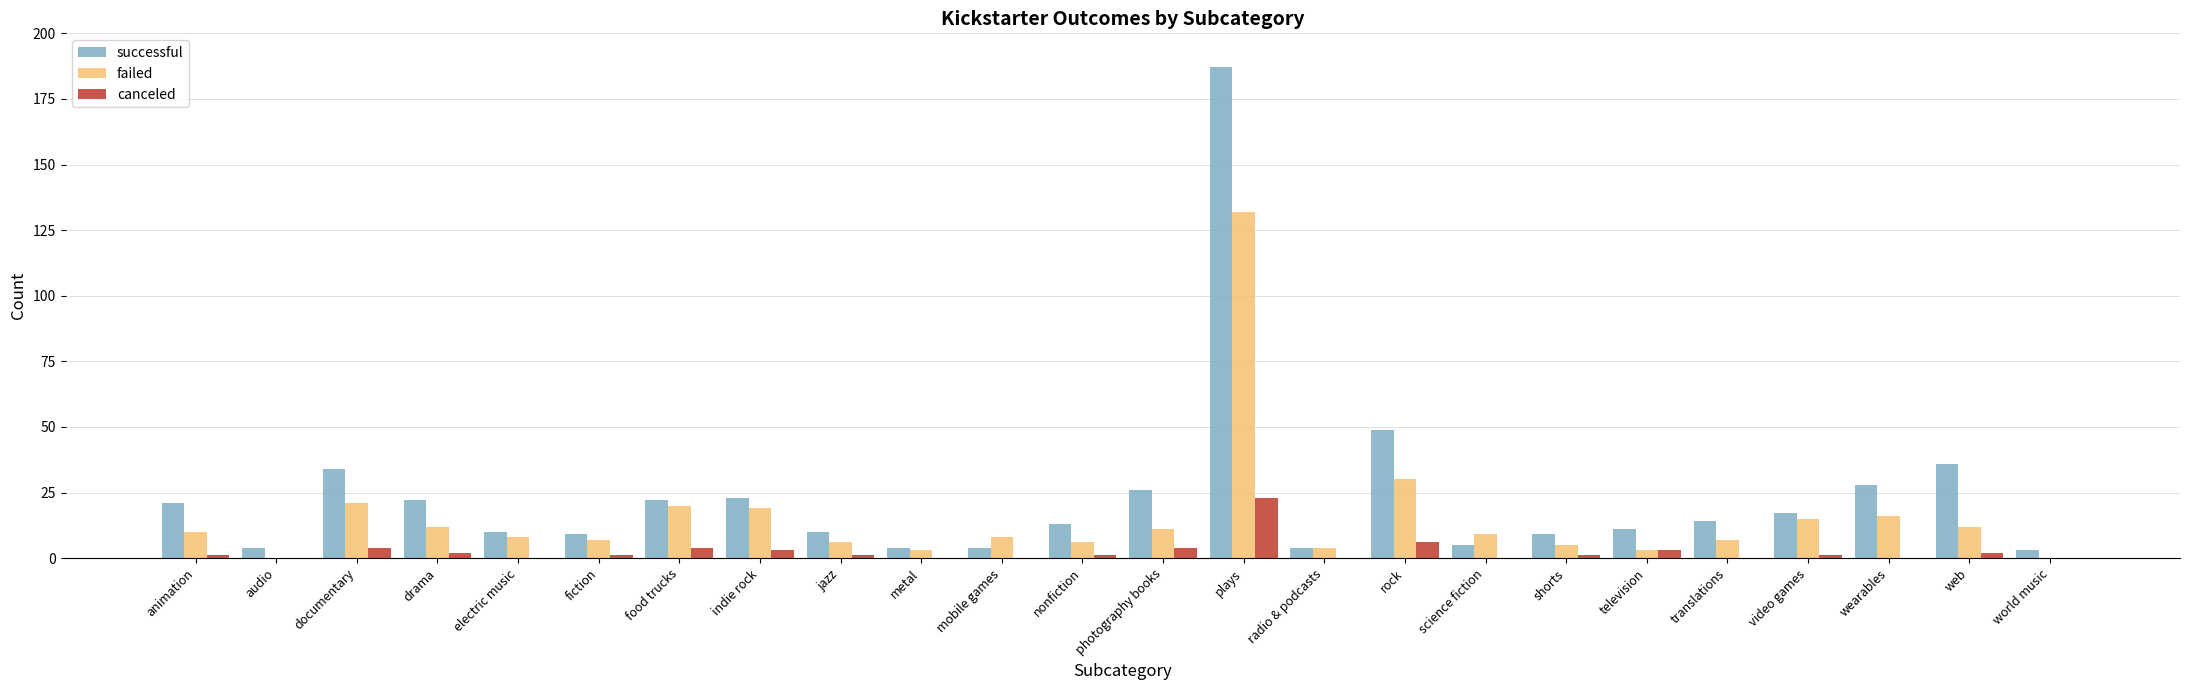

What is the maximum value for failed?

132